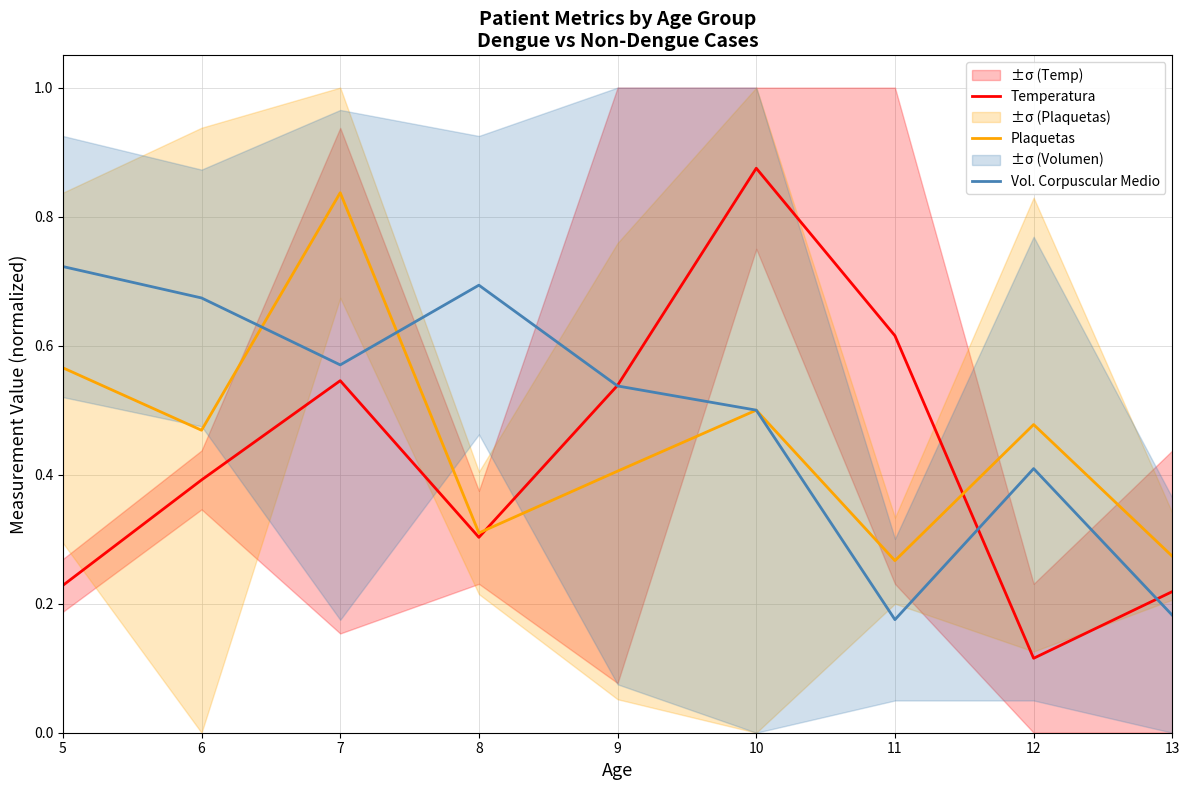

Rank the series by their maximum value, from highest to lowest.

Temperatura, Plaquetas, Vol. Corpuscular Medio